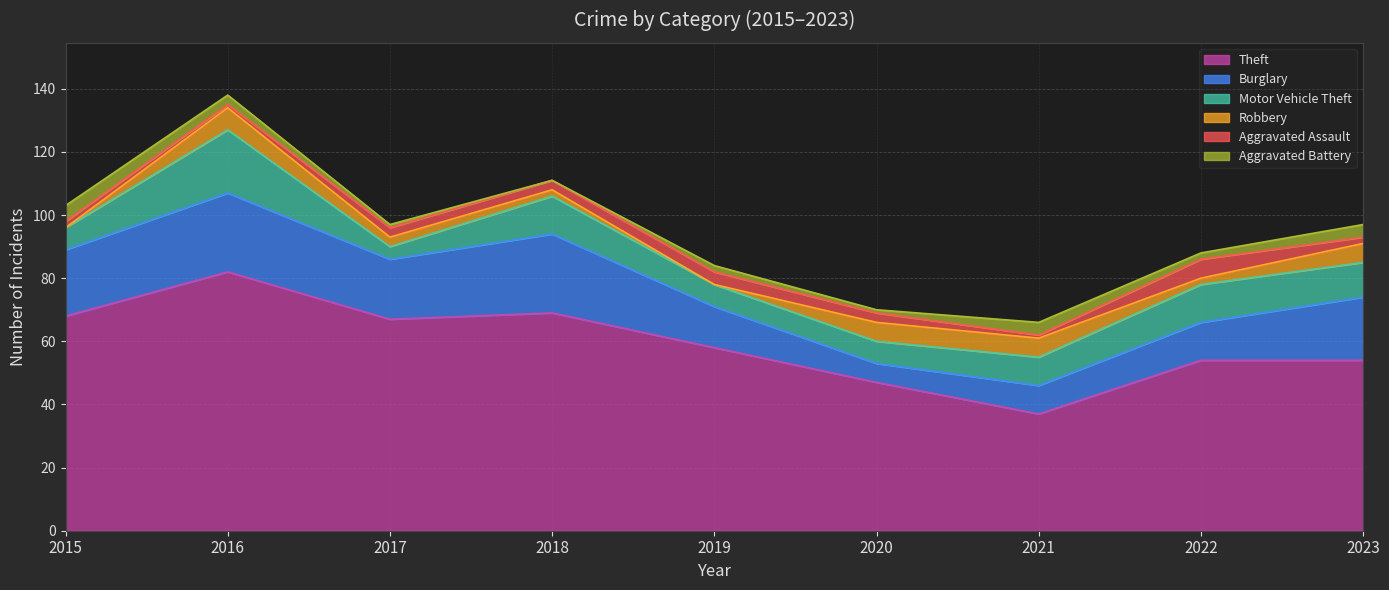

How many interior local valleys does the Theft series have?

2